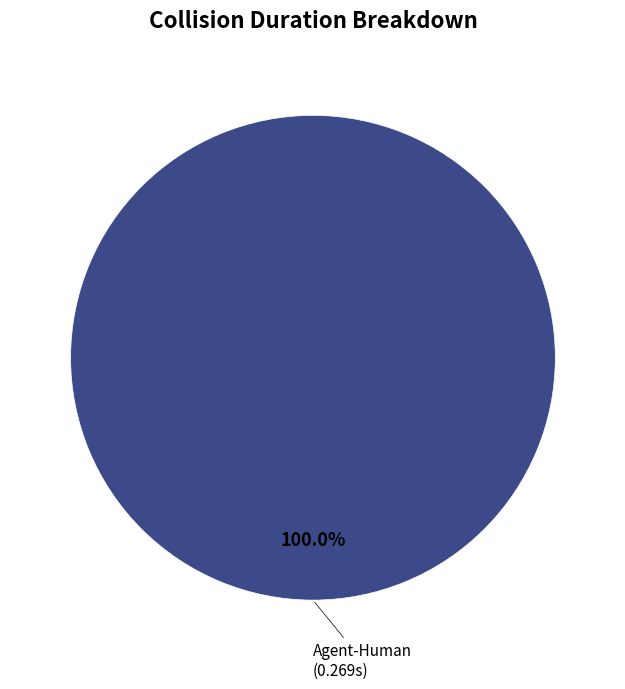

Rank the categories by value from lowest to highest.

Agent-Human